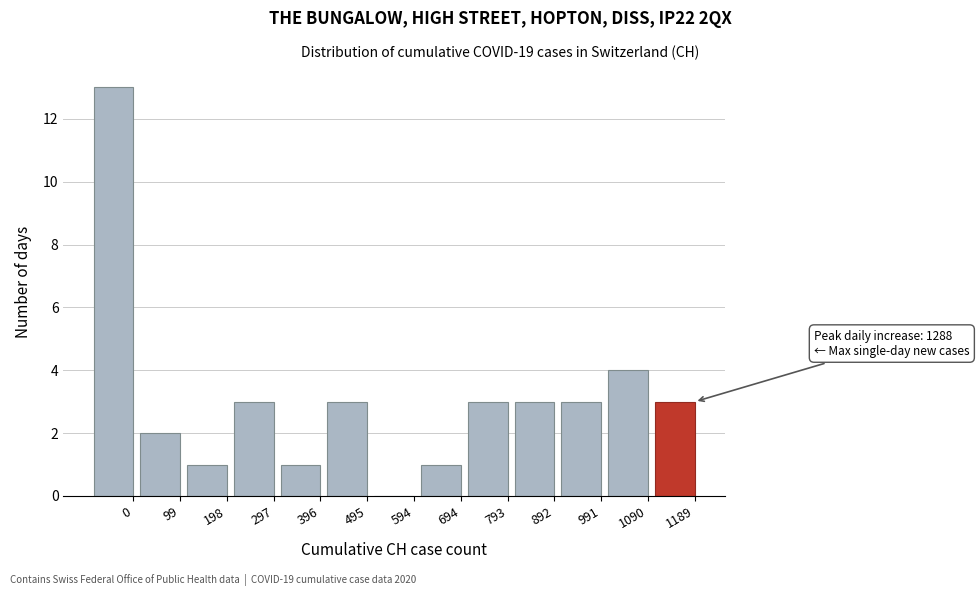

Reading left to right, what are all the values shown in this chart?

0=13	99=2	198=1	297=3	396=1	495=3	594=0	694=1	793=3	892=3	991=3	1090=4	1189=3